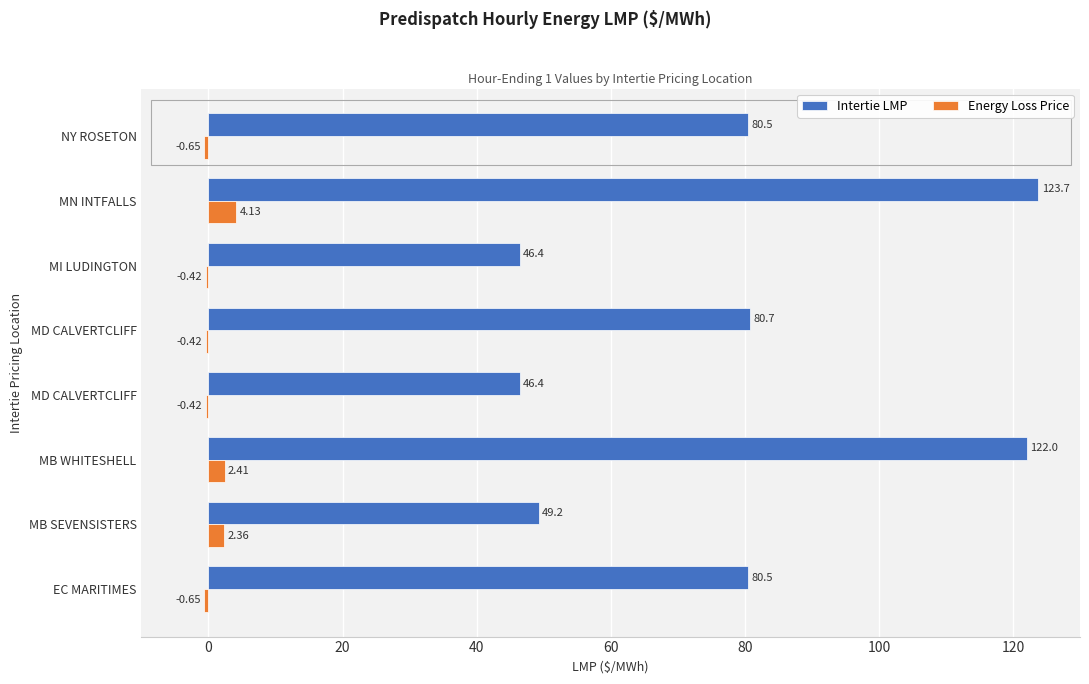

What are all the series names shown in the legend?

Intertie LMP, Energy Loss Price